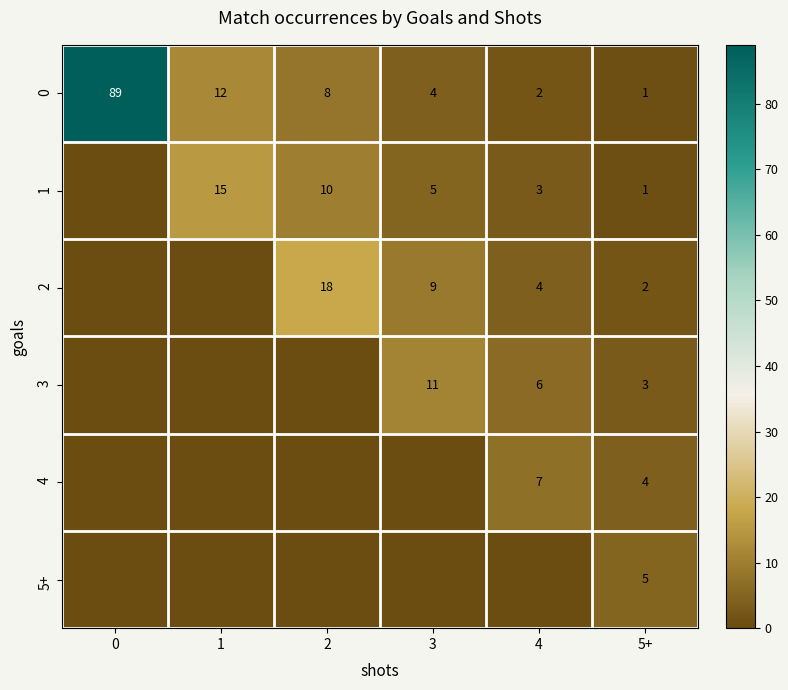

True or false: 2 has a value of 18 at 2.

True